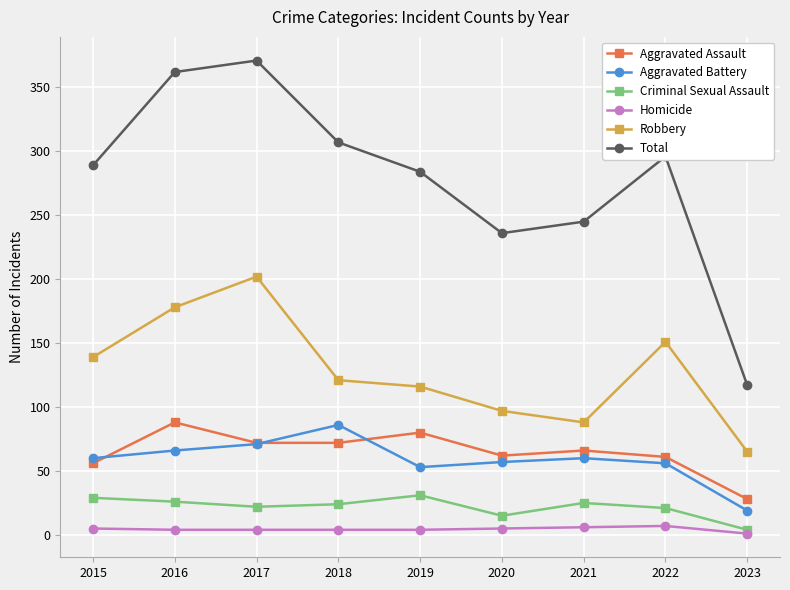

Is it true that Aggravated Assault equals 80 at 2019?

True